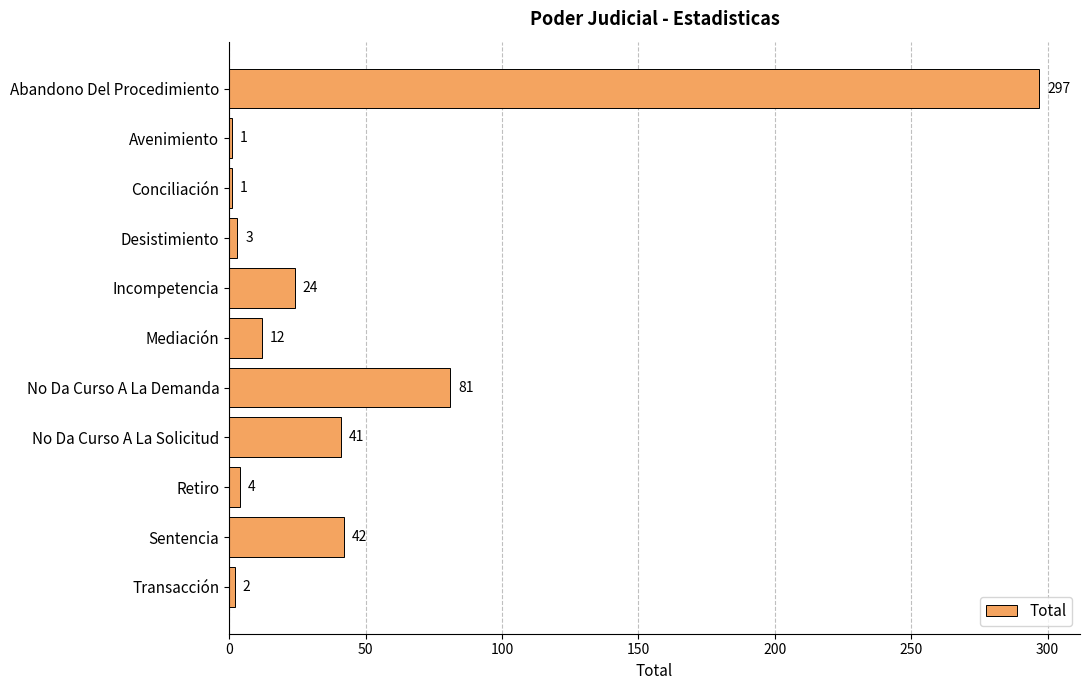

Reading top to bottom, extract all data points from this chart.

297	1	1	3	24	12	81	41	4	42	2